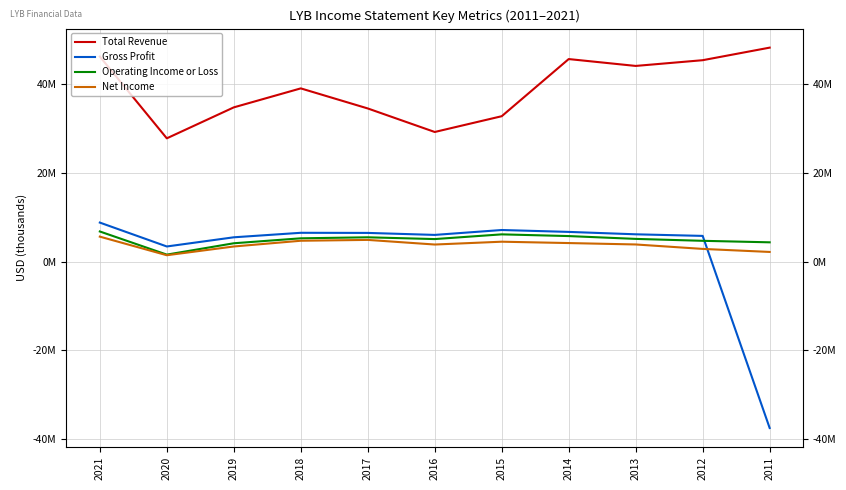

In Net Income, how many points are lower than both neighbors (excluding endpoints)?

2